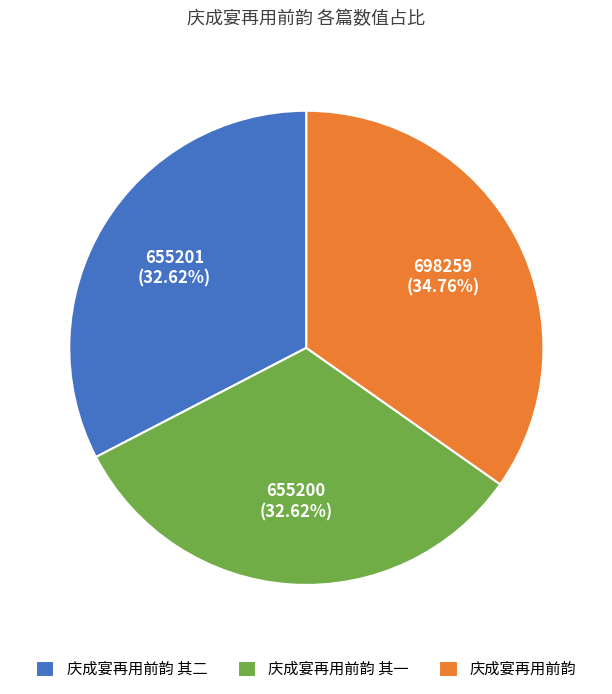

To the nearest percent, what portion does 庆成宴再用前韵 represent?

35%